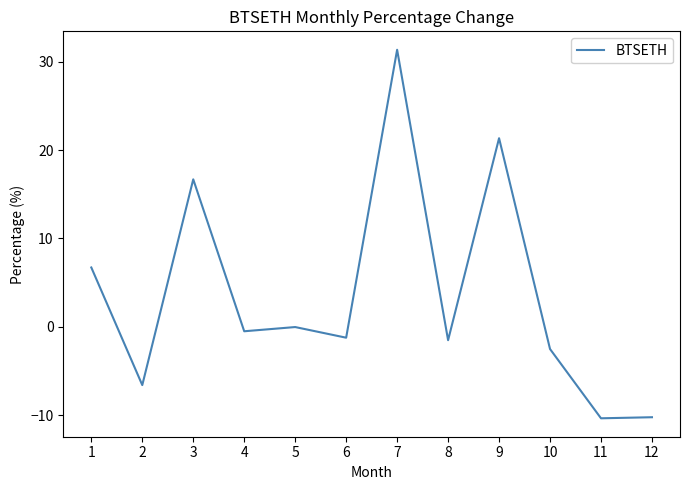

What is the average value?

3.6